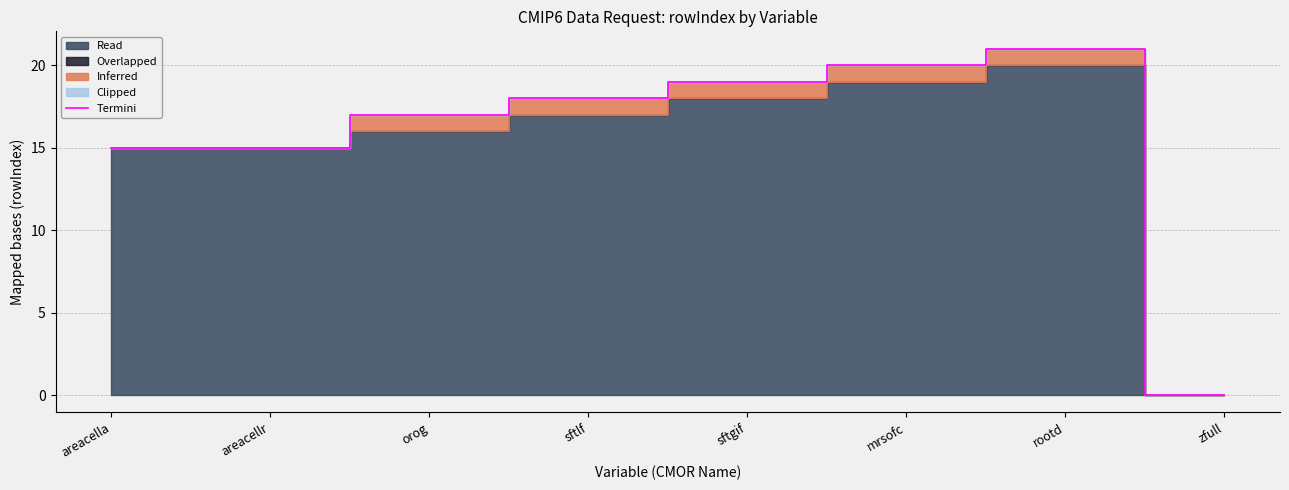

What is the difference between the maximum and minimum values?

21